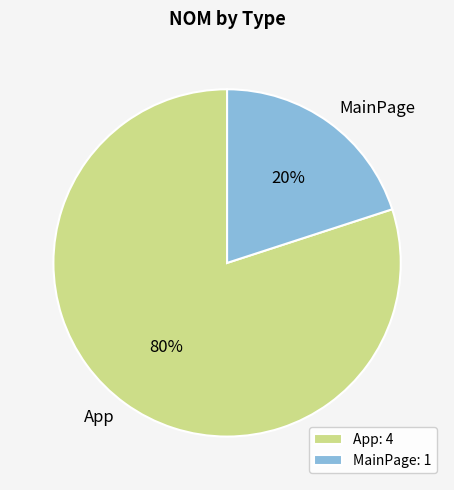

Approximately how many times larger is the value at App compared to MainPage?

4.0